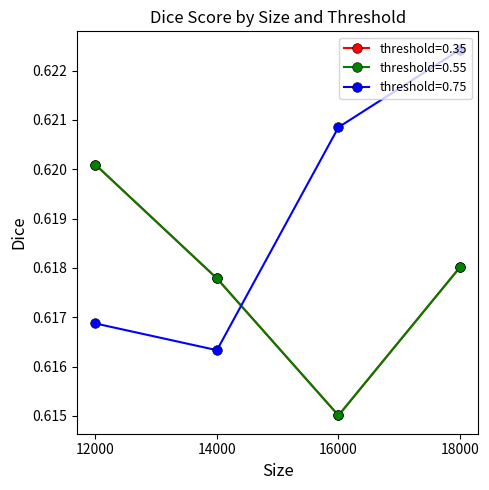

Which series ends up on top after the final intersection of threshold=0.35 and threshold=0.75?

threshold=0.75